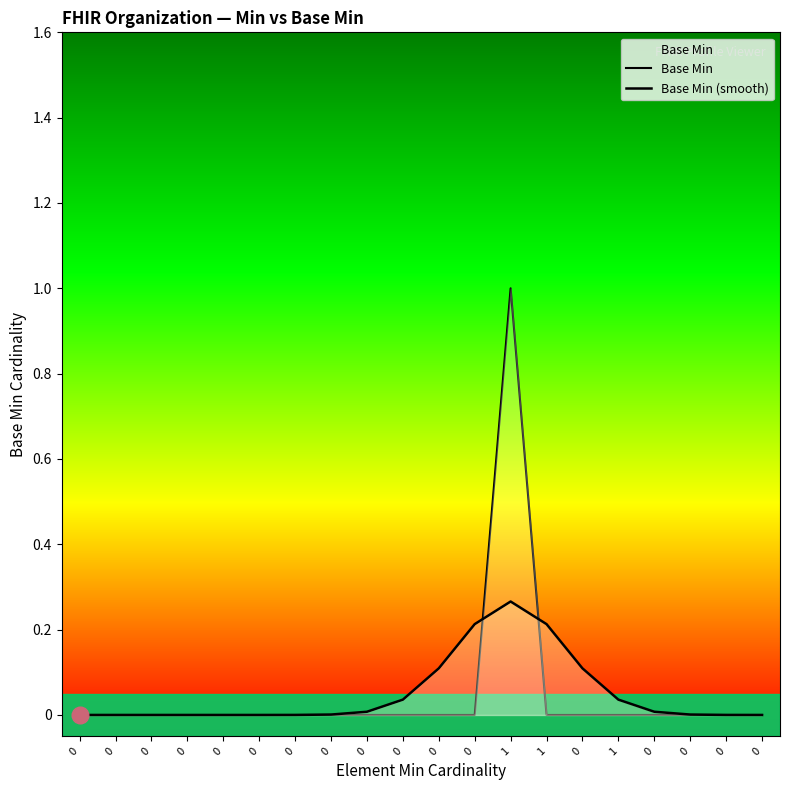

Reading left to right, what are all the values shown in this chart?

Base Min: 0.0	0.0	0.0	0.0	0.0	0.0	0.0	0.0	0.0	0.0	0.0	0.0	1.0	0.0	0.0	0.0	0.0	0.0	0.0	0.0
Base Min (smooth): 0.0	0.0	0.0	0.0	0.0	0.0	0.0	0.0	0.0	0.0	0.1	0.2	0.3	0.2	0.1	0.0	0.0	0.0	0.0	0.0